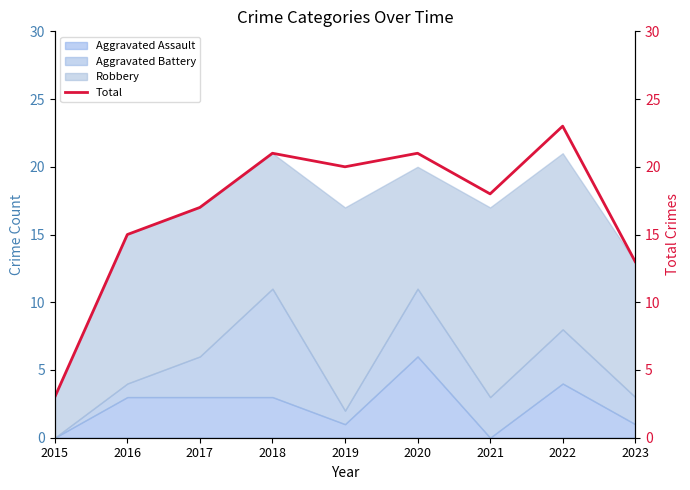

Where is the data nearest to the value 13?

2023